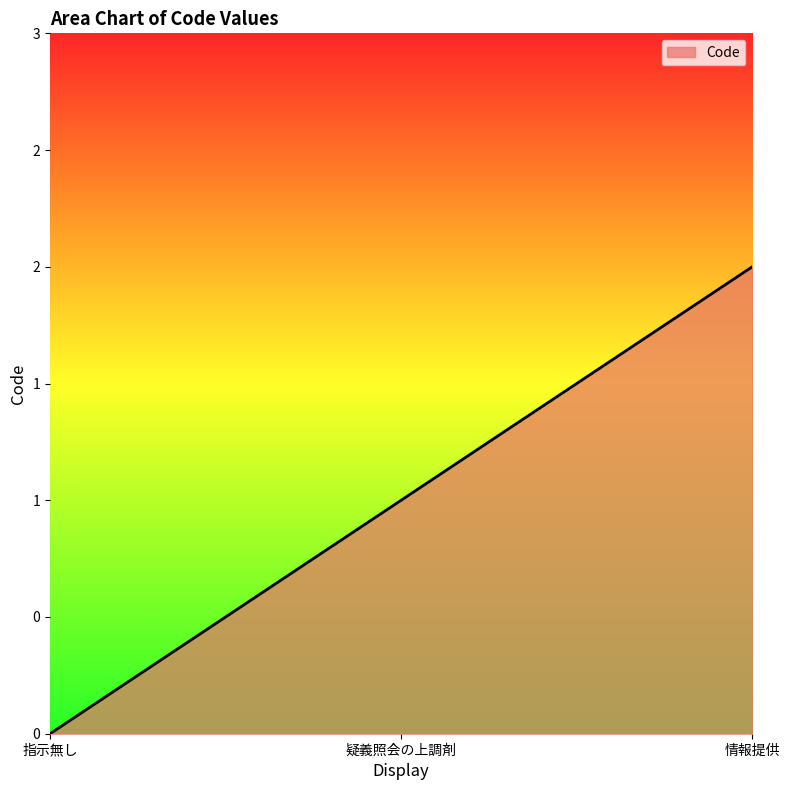

Reading left to right, extract all data points from this chart.

指示無し=0	疑義照会の上調剤=1	情報提供=2